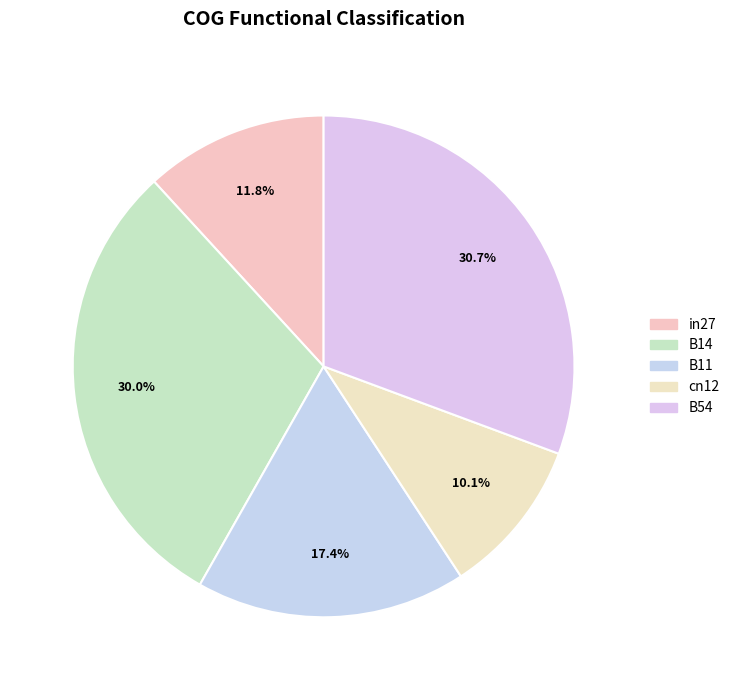

True or false: B14 accounts for 20% of the total.

False